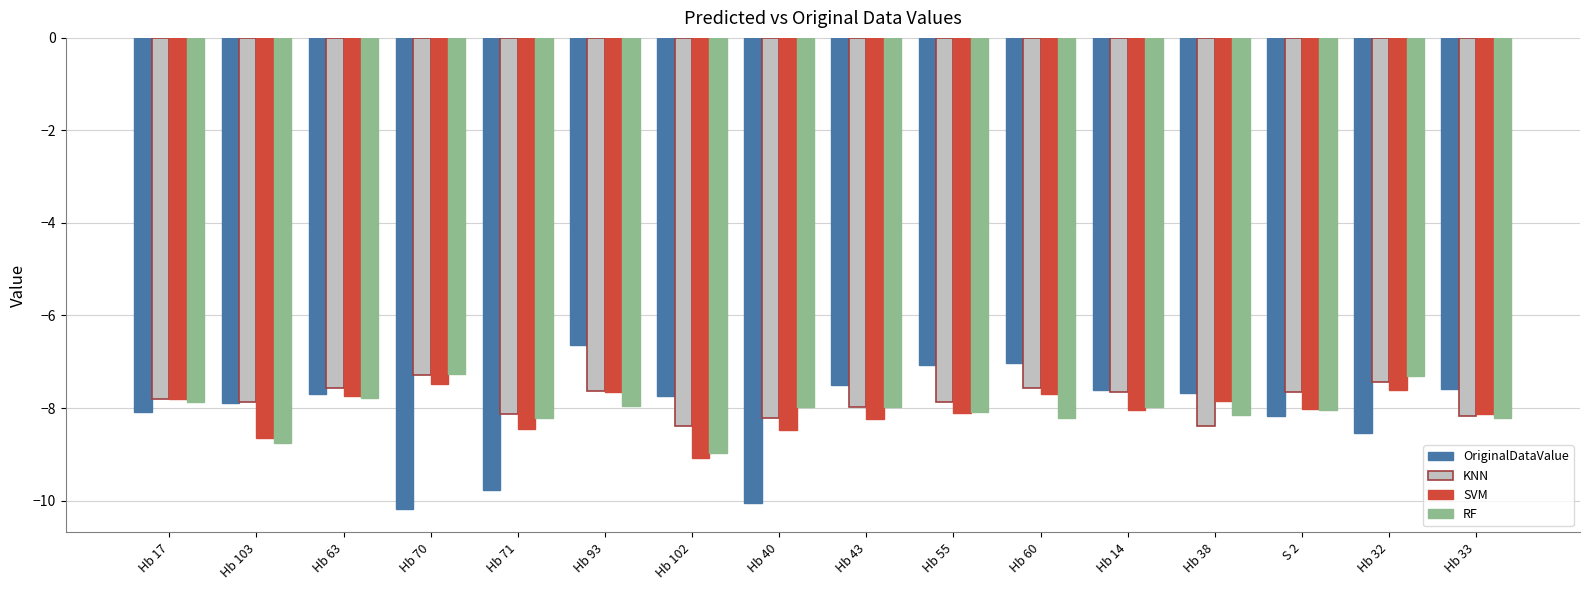

Is the value of RF at Hb 17 greater than the value of KNN at Hb 60?

No